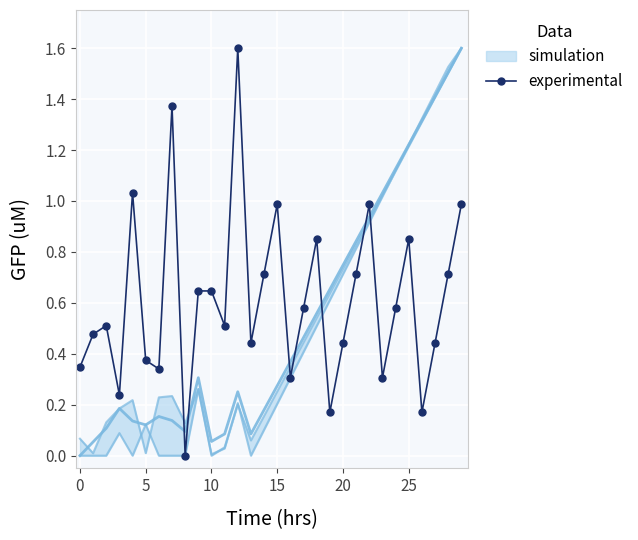

What is the highest value of the experimental series?

1.6